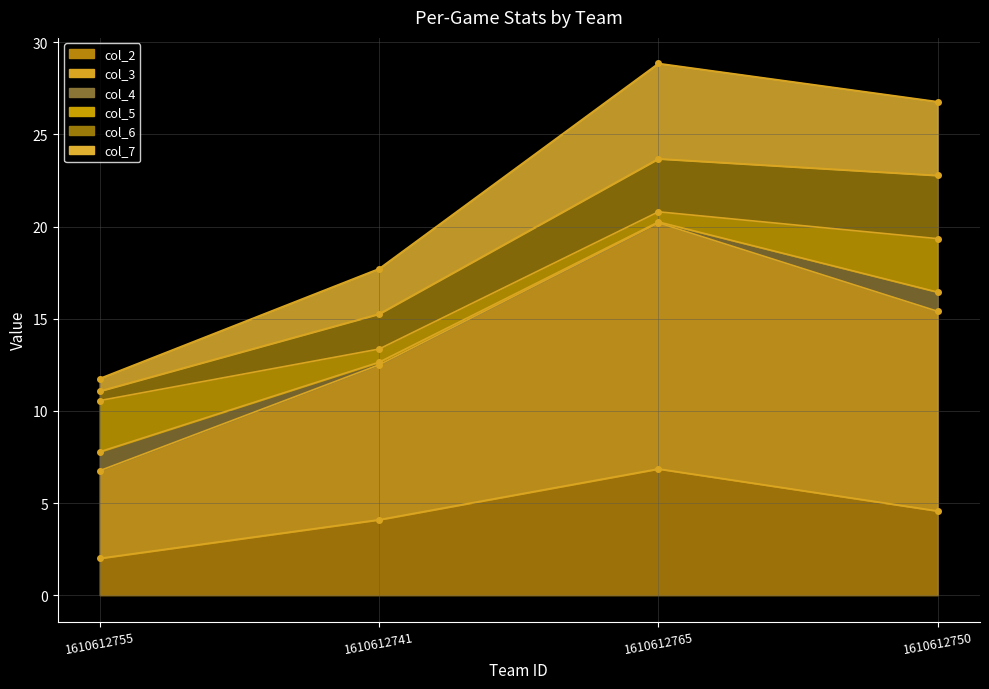

What is the label of the 1st point from the left?

1610612755